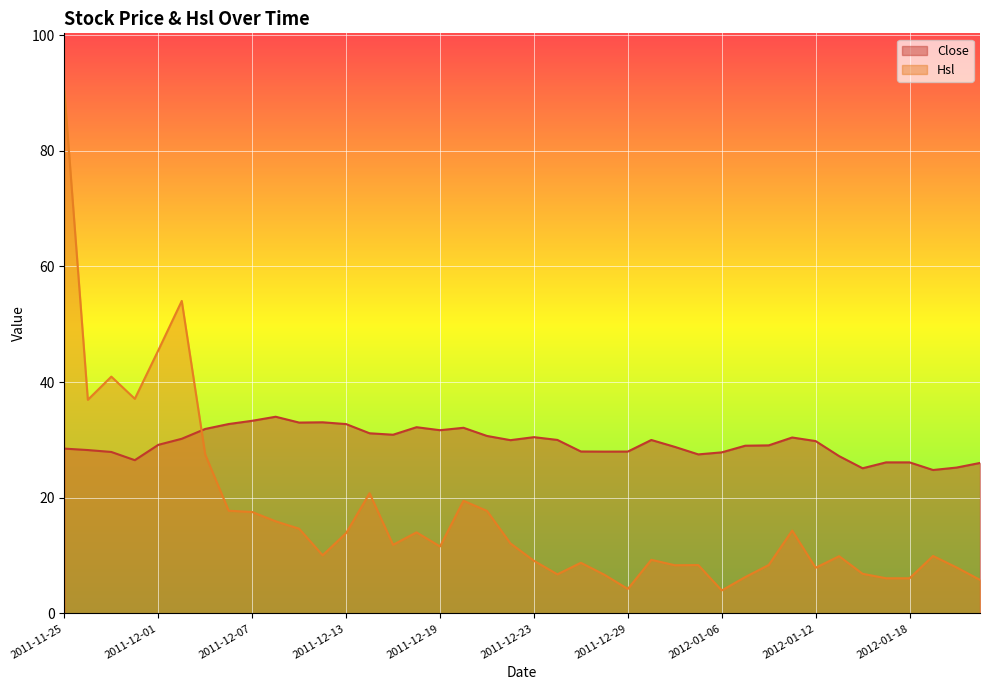

After their last crossing, which series has the higher values: Close or Hsl?

Close